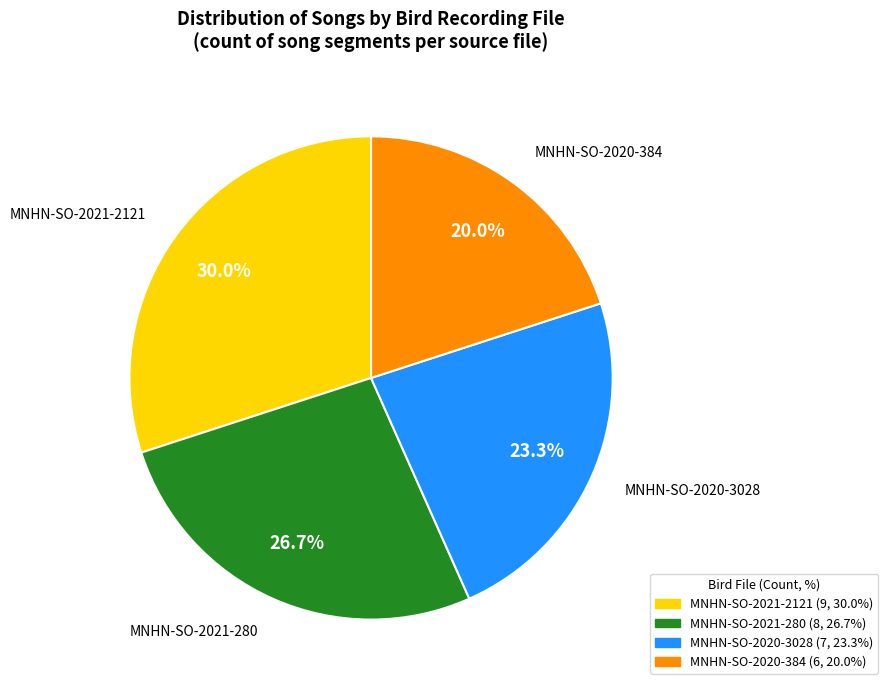

Does any single category account for the majority?

No